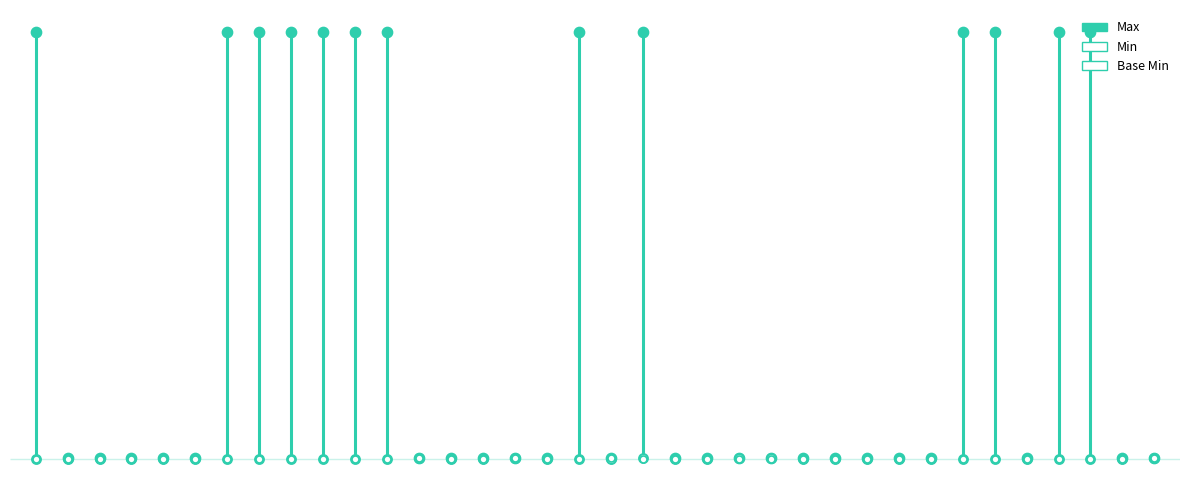

At how many categories does at least one series exceed 599?

13